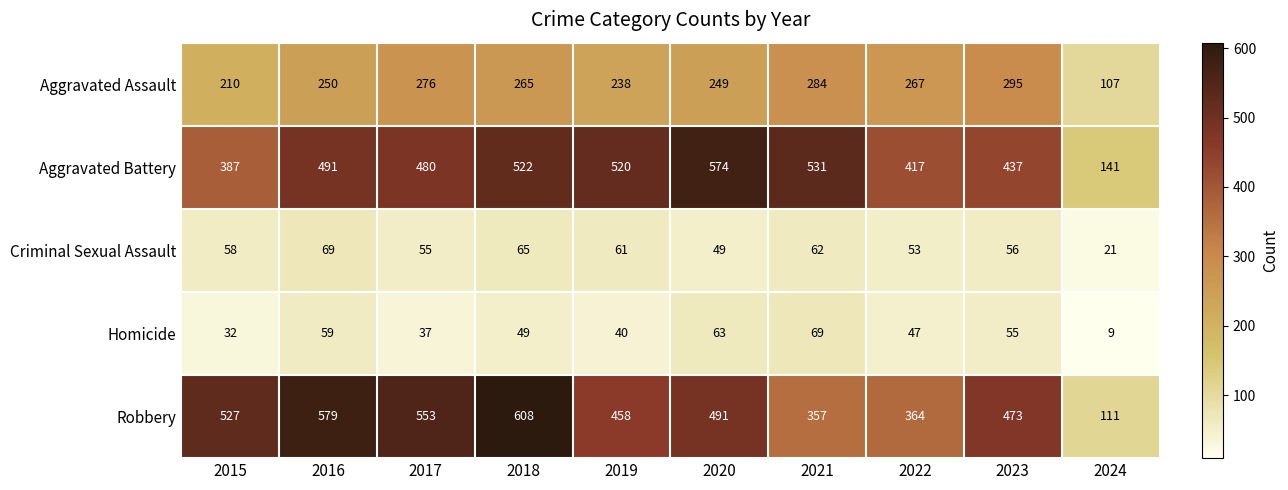

What value does the Aggravated Assault series have at 2016, to the nearest 5?

250